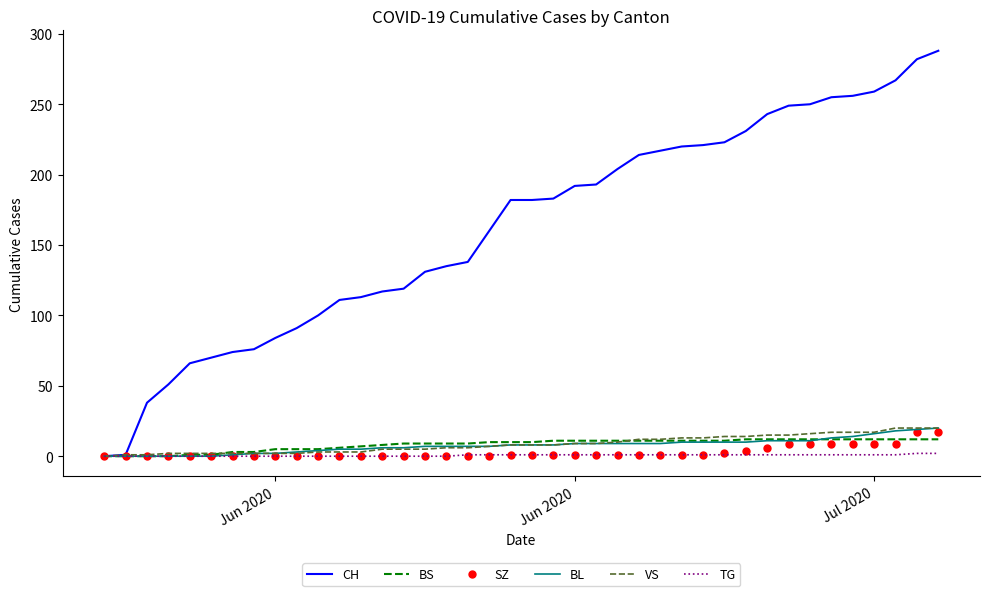

Which series has the largest range (max minus min)?

CH